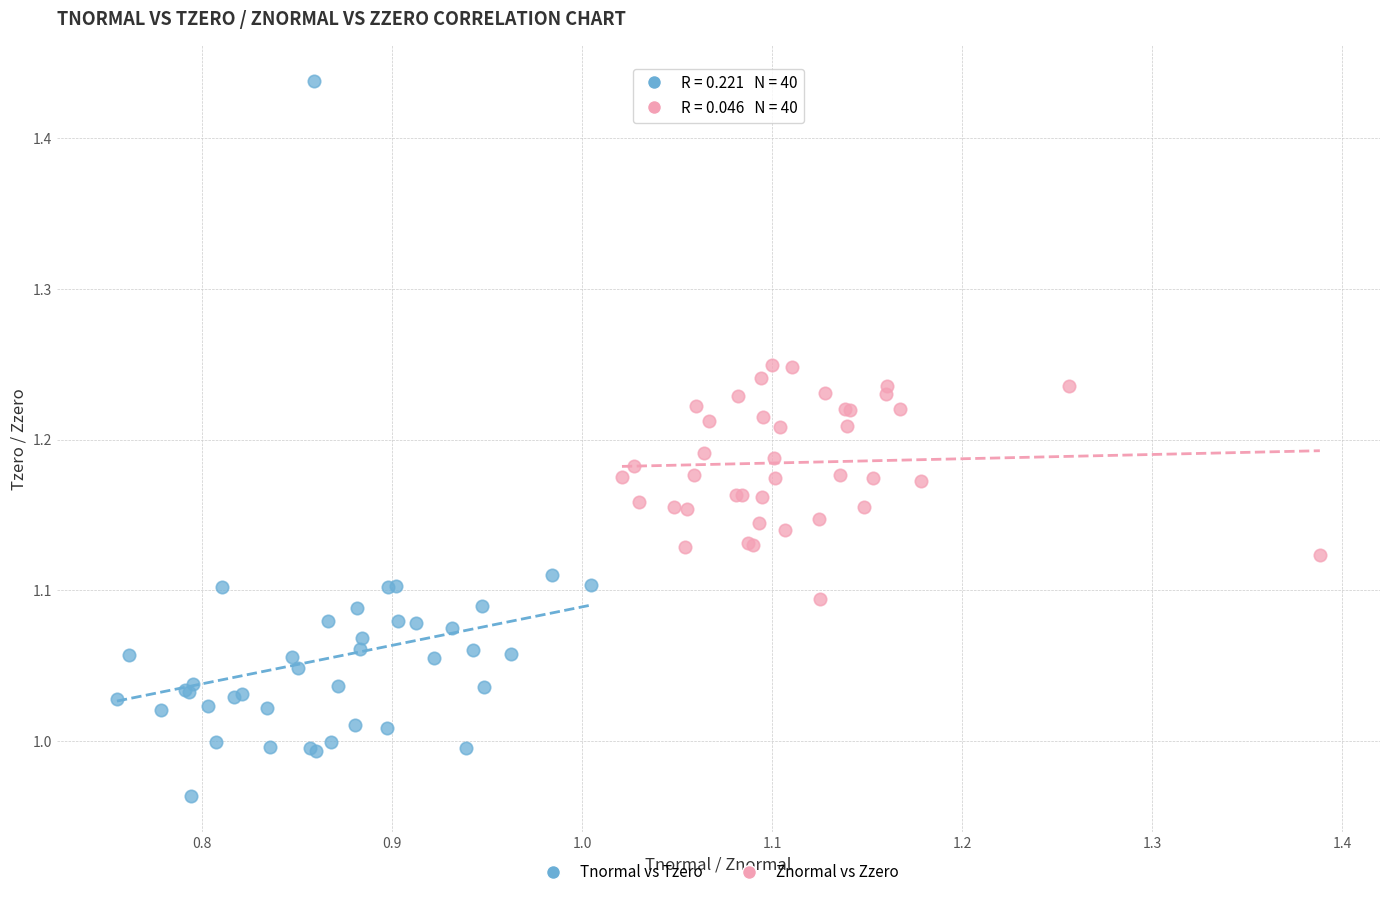

Which series reaches the maximum Y coordinate?

Tnormal vs Tzero